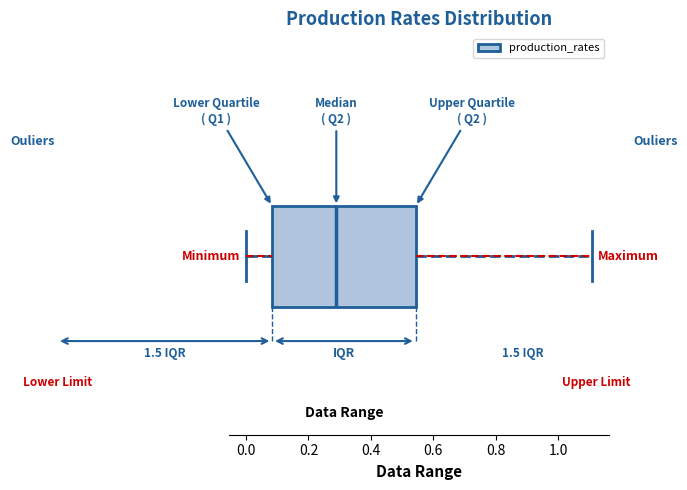

Transcribe this box plot: give where the median line is, the range the box spans, and where the two whiskers end, as read against the x-axis. The values are not printed on the chart, so give them approximately, as read against the axis.

median 0.28, box 0.08 to 0.54, whiskers 0.00 to 1.10